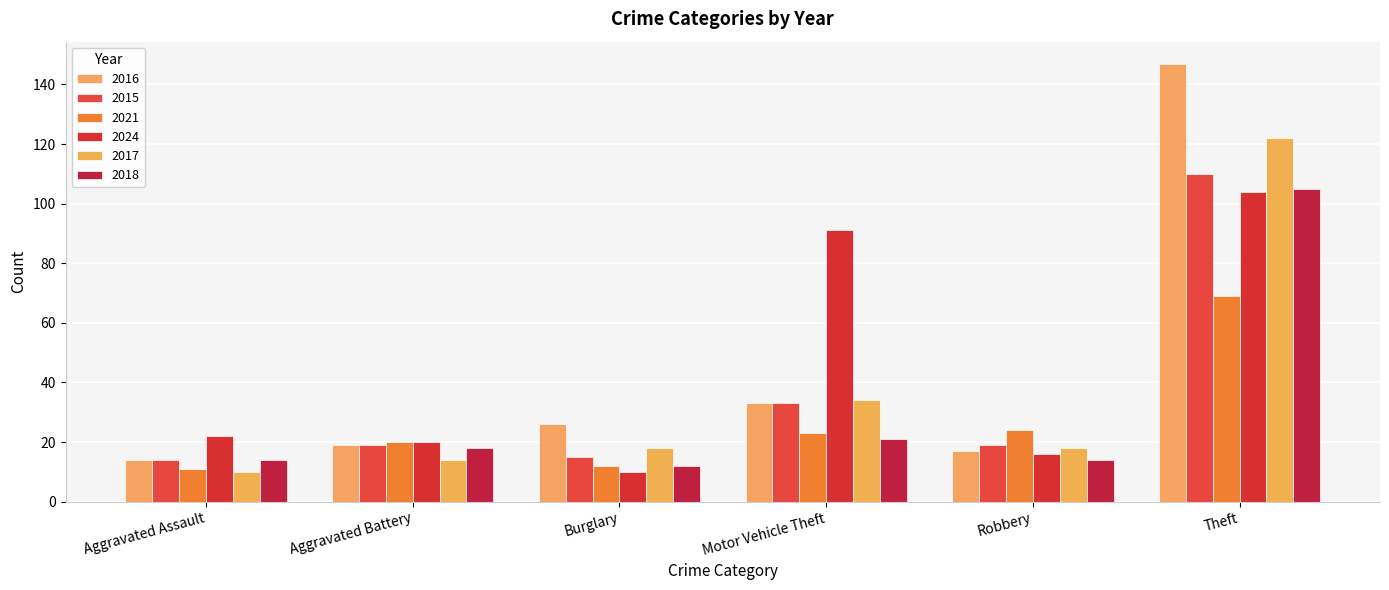

Which category has the lowest value in the 2018 series?

Burglary